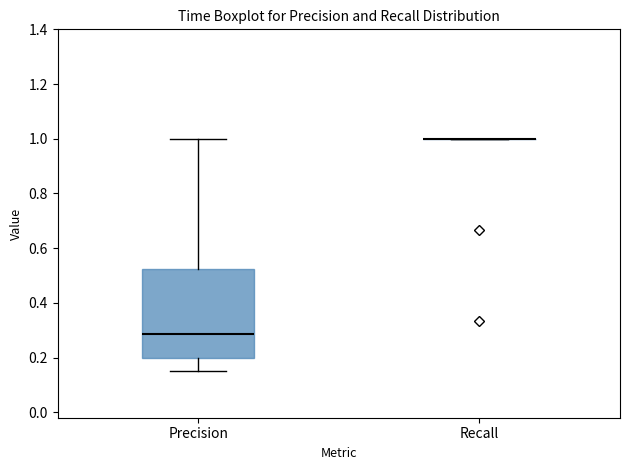

Reading left to right, transcribe this box plot: for each box, give where its median line is, the range the box spans, and where its two whiskers end, as read against the y-axis. The values are not printed on the chart, so give them approximately, as read against the axis.

Precision: median 0.28, box 0.20 to 0.52, whiskers 0.16 to 1.00
Recall: box collapsed to a line at 1.00, whiskers 1.00 to 1.00